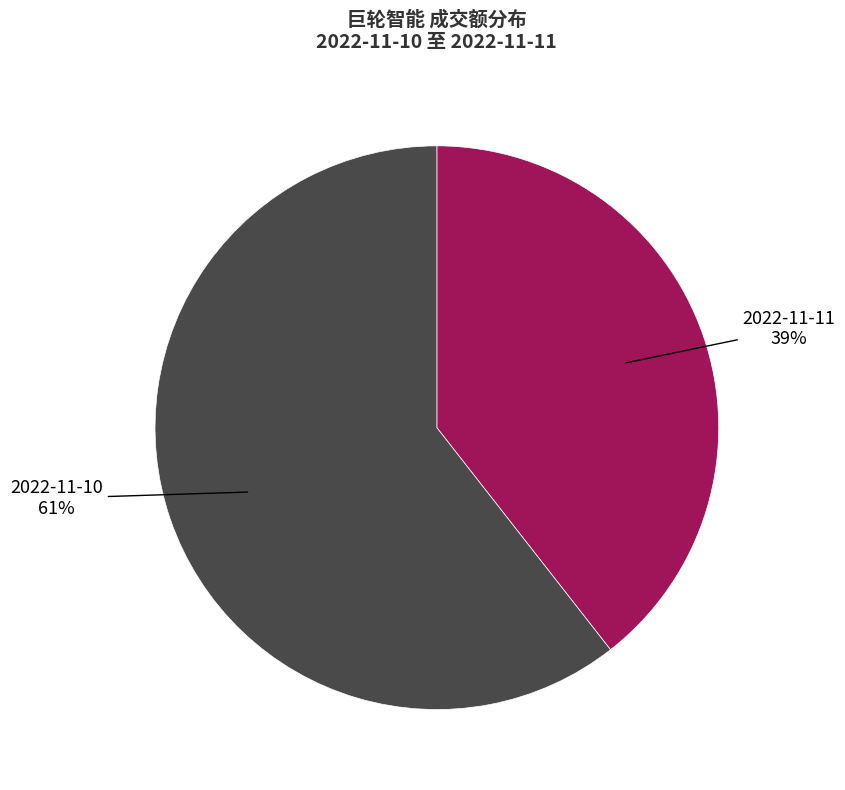

To the nearest percent, what is the average slice percentage?

50%